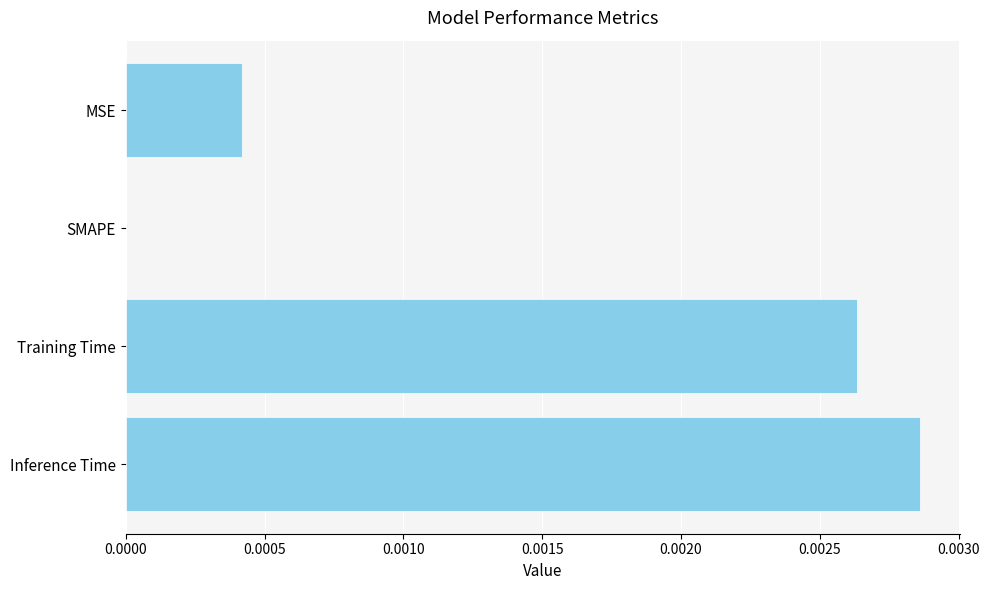

Between Inference Time and MSE, which is larger?

Inference Time